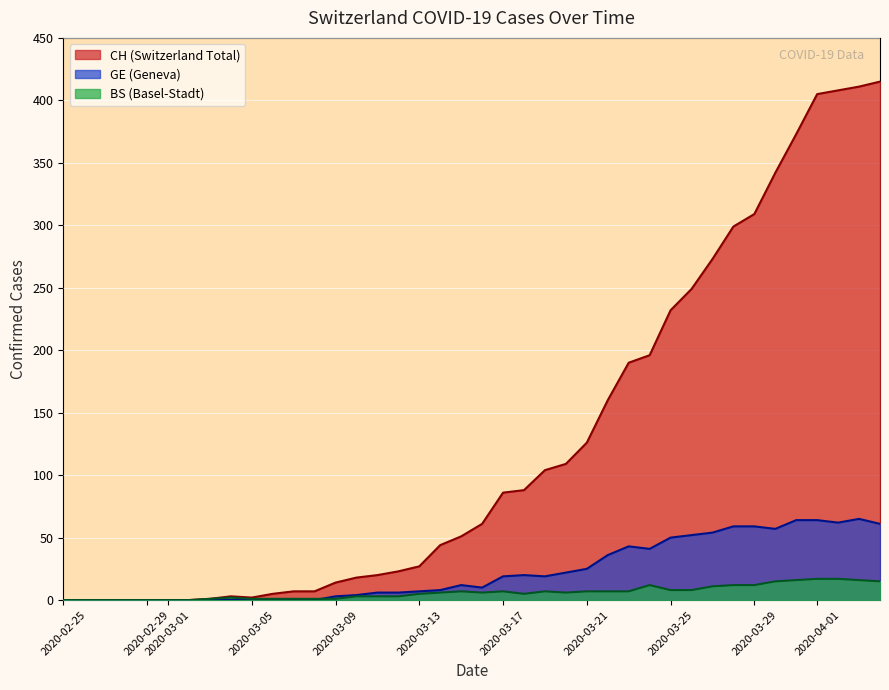

Reading right to left, what are all the values shown in this chart?

CH: 415	411	408	405	373	342	309	299	273	249	232	196	190	160	126	109	104	88	86	61	51	44	27	23	20	18	14	7	7	5	2	3	1	0	0	0	0	0	0	0
GE: 61	65	62	64	64	57	59	59	54	52	50	41	43	36	25	22	19	20	19	10	12	8	7	6	6	4	3	0	0	0	0	0	0	0	0	0	0	0	0	0
BS: 15	16	17	17	16	15	12	12	11	8	8	12	7	7	7	6	7	5	7	6	7	6	5	3	3	3	1	1	1	1	1	2	1	0	0	0	0	0	0	0